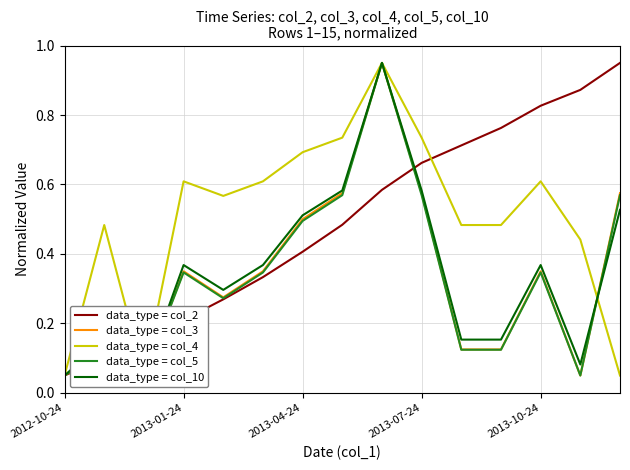

The value of data_type = col_2 at 2013-01-24 is 0.3. True or false?

False